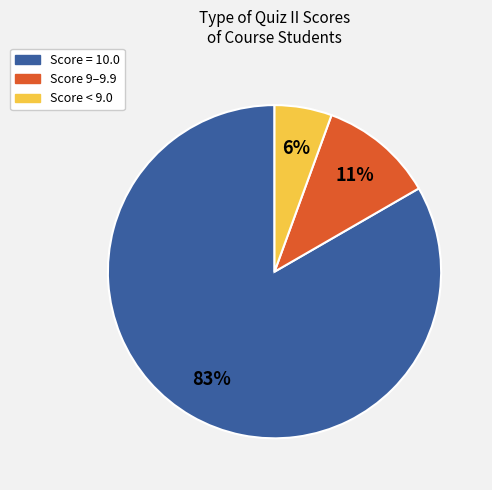

To the nearest percent, what is the average slice percentage?

33%